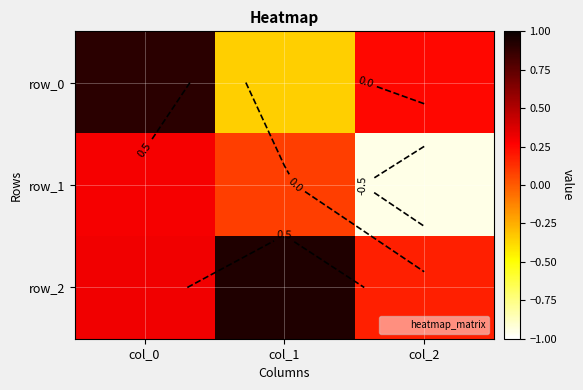

At how many categories does at least one series exceed 0?

3